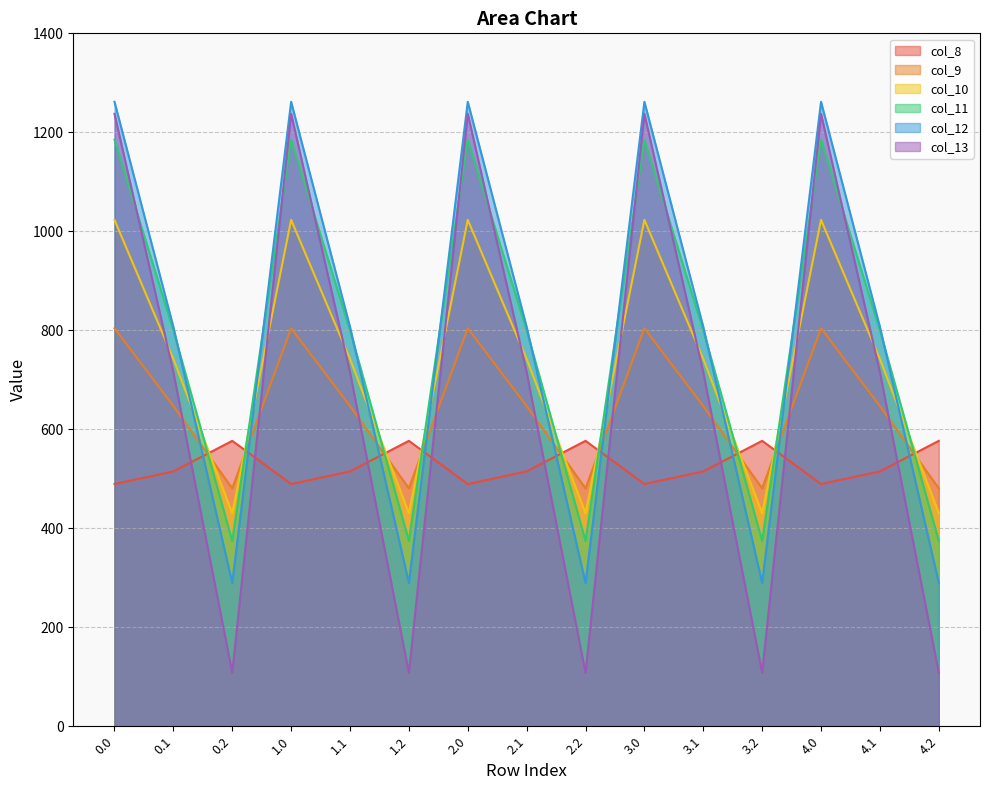

True or false: col_10 has more than 0 interior local peaks.

True